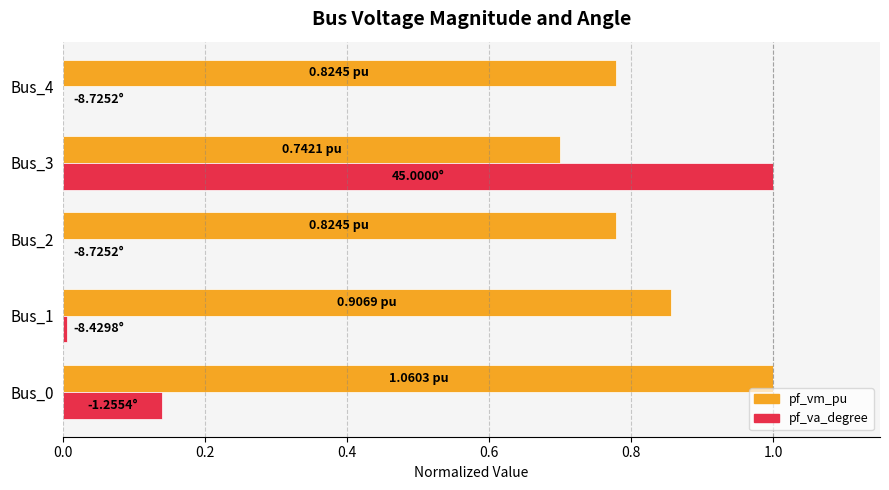

Count the pf_vm_pu values in the range 0 to 1.

5